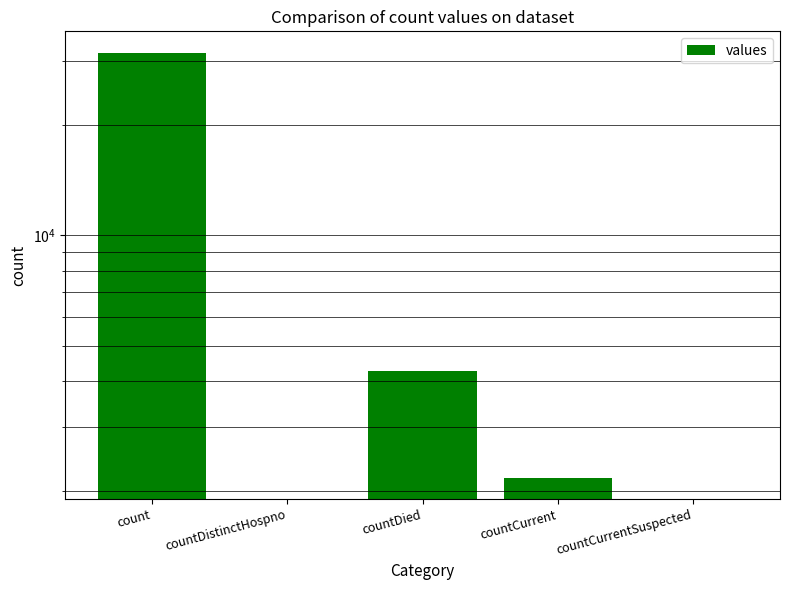

At which category does the chart reach its minimum across all series?

countDistinctHospno